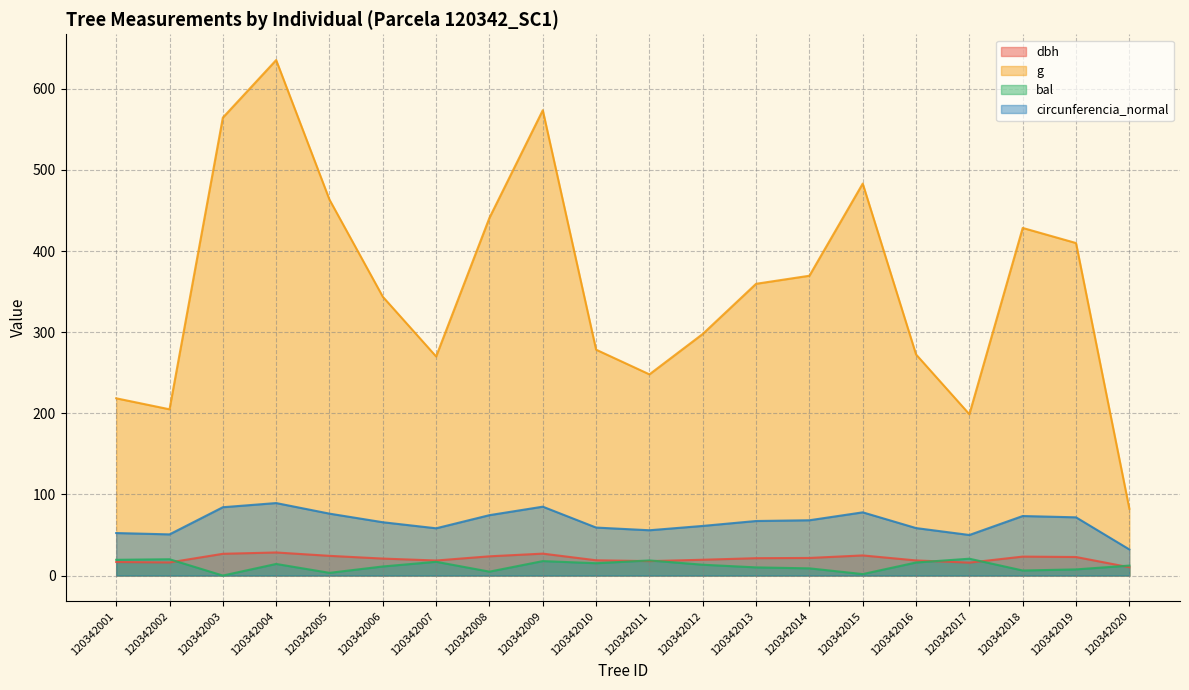

How many data points in bal are less than 13?

10